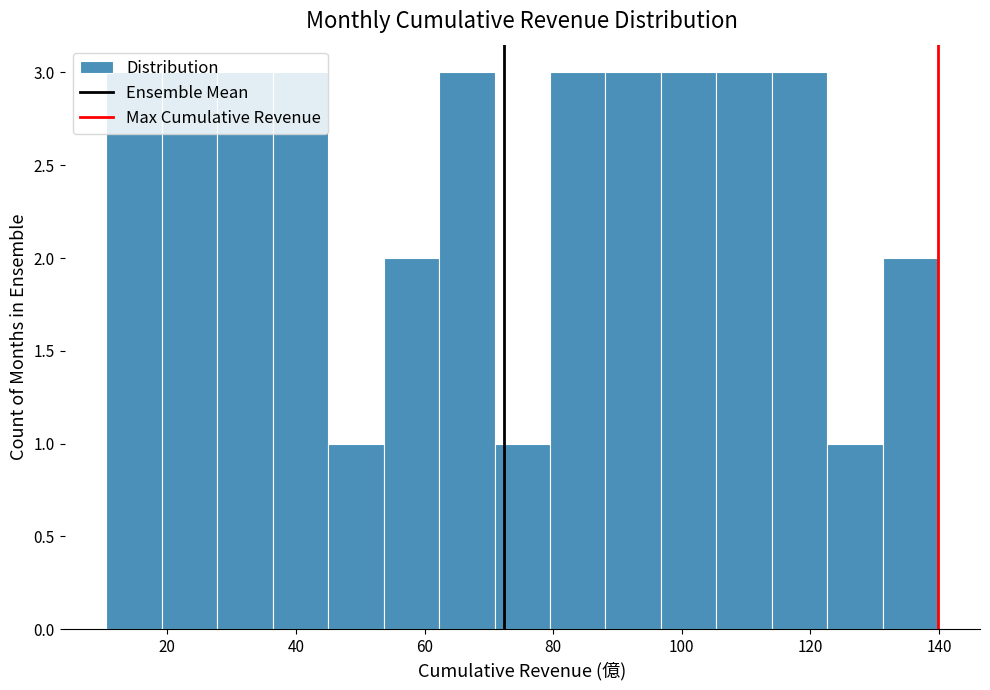

Reading left to right, list every bar in this chart as the range it spans on the x-axis followed by its height. Neither the bar edges nor the heights are printed on the chart, so give them approximately, as read against the axes.

10 to 20: 3
20 to 28: 3
28 to 36: 3
36 to 46: 3
46 to 54: 1
54 to 62: 2
62 to 70: 3
70 to 80: 1
80 to 88: 3
88 to 96: 3
96 to 106: 3
106 to 114: 3
114 to 122: 3
122 to 132: 1
132 to 140: 2